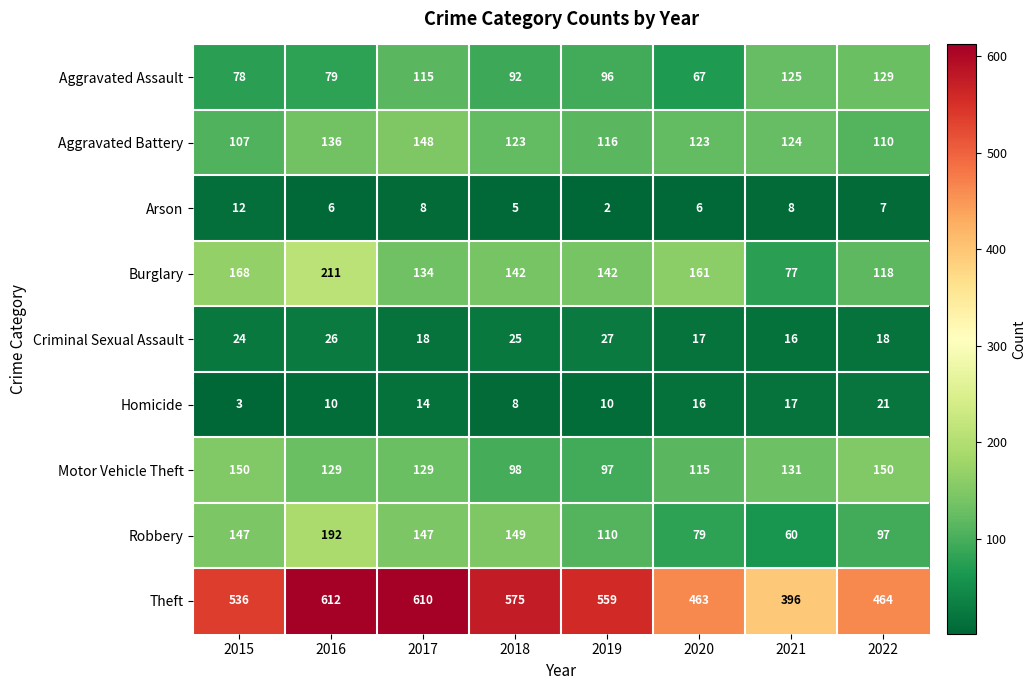

What is the maximum value for Theft?

612